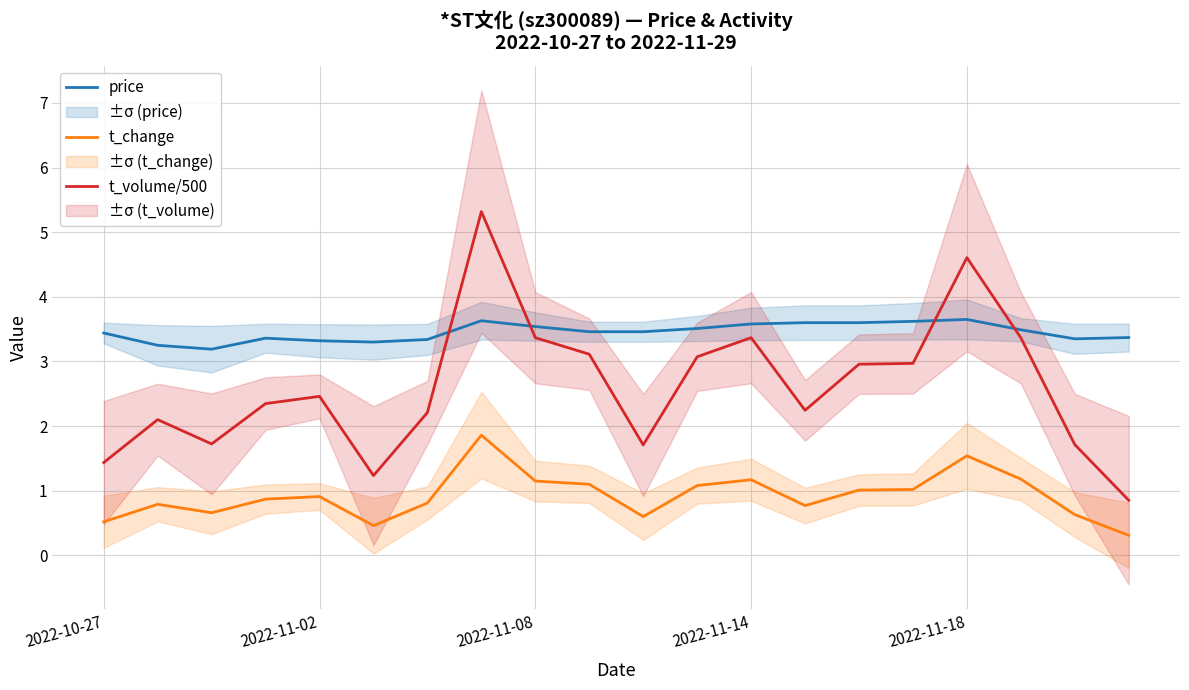

What are all the series names shown in the legend?

price, t_change, t_volume/500